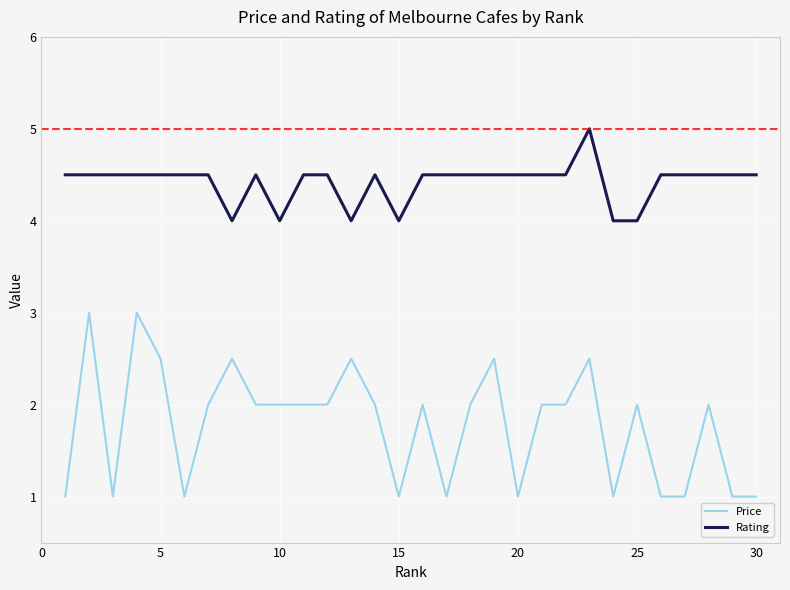

Rank the series by their maximum value, from highest to lowest.

Rating, Price